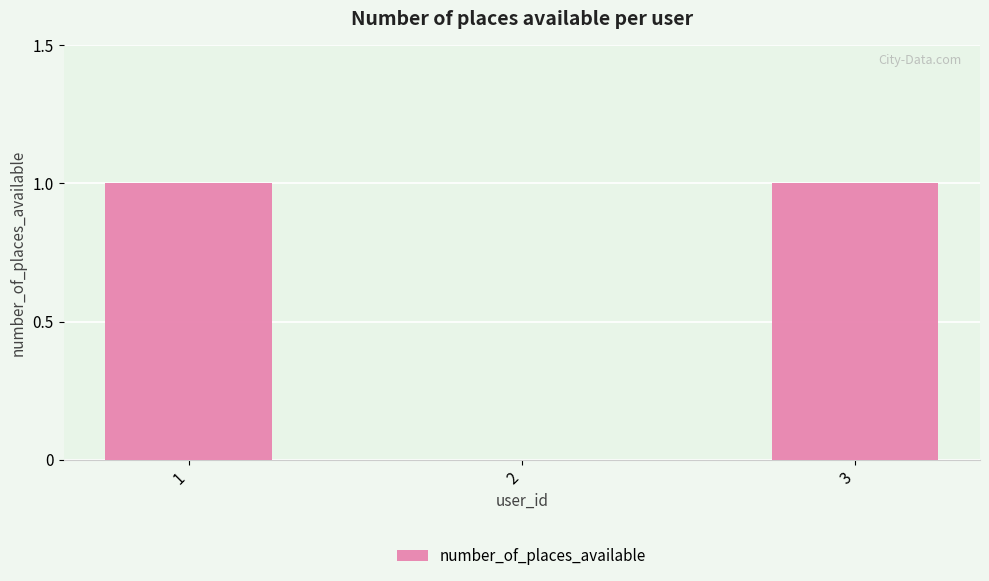

Which has a higher value, 2 or 3?

3